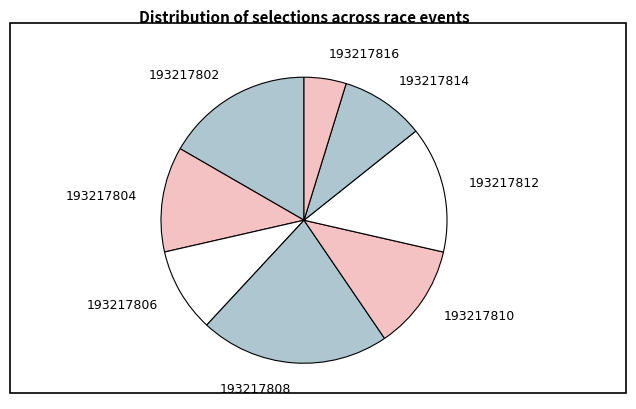

True or false: 193217804 accounts for 1% of the total.

False